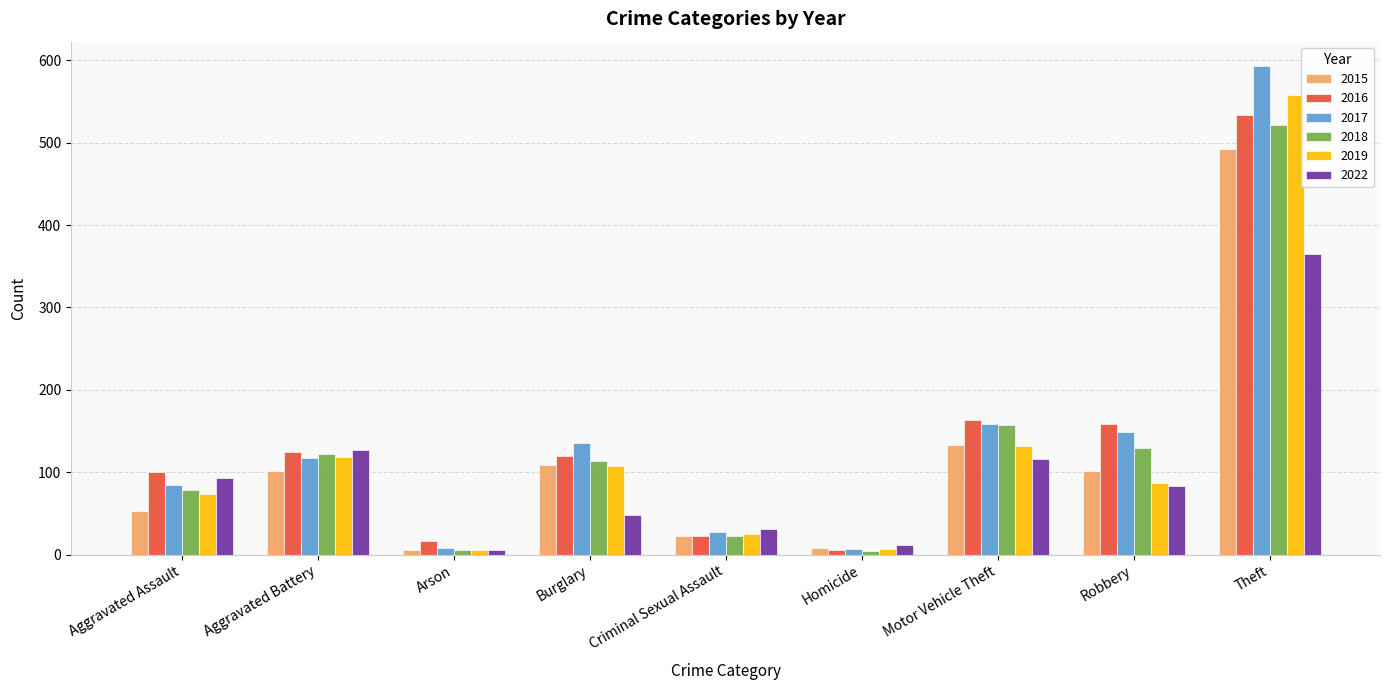

At which label is 2018 closest to 262?

Motor Vehicle Theft